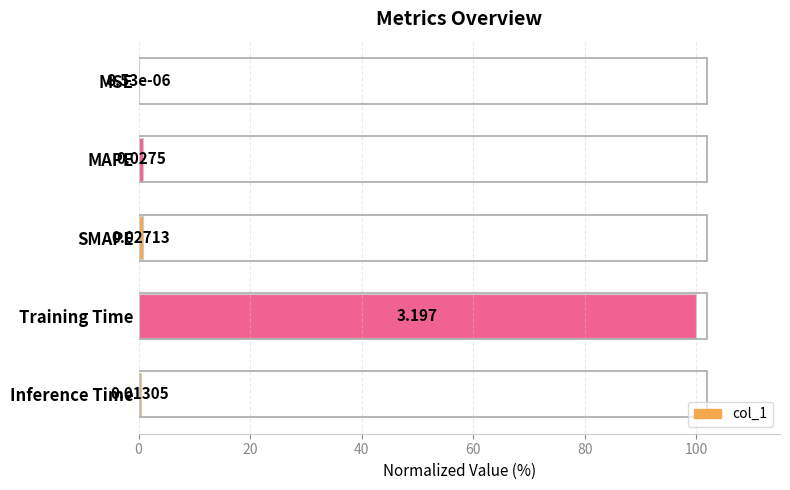

Are the bars horizontal?

Yes